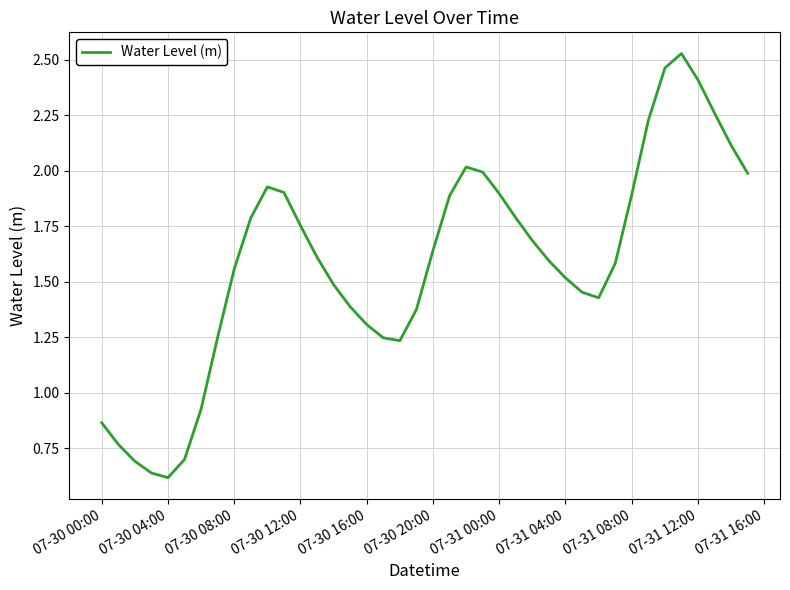

How many lines are shown in the chart?

1